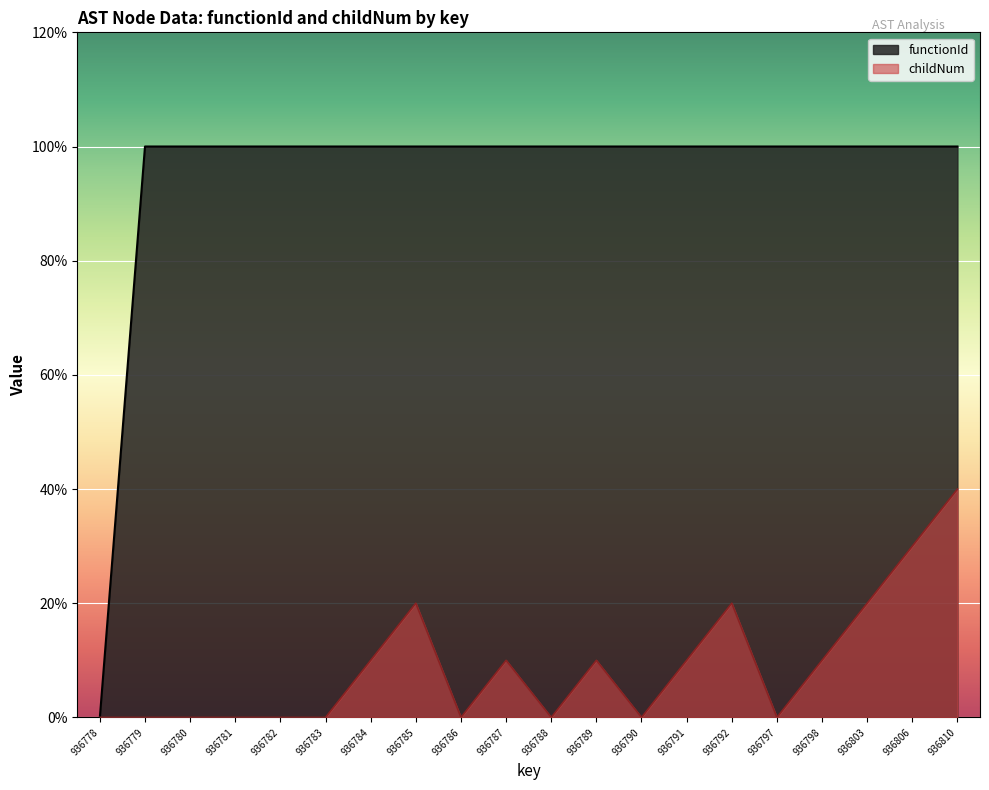

At which category does the chart reach its peak across all series?

936779